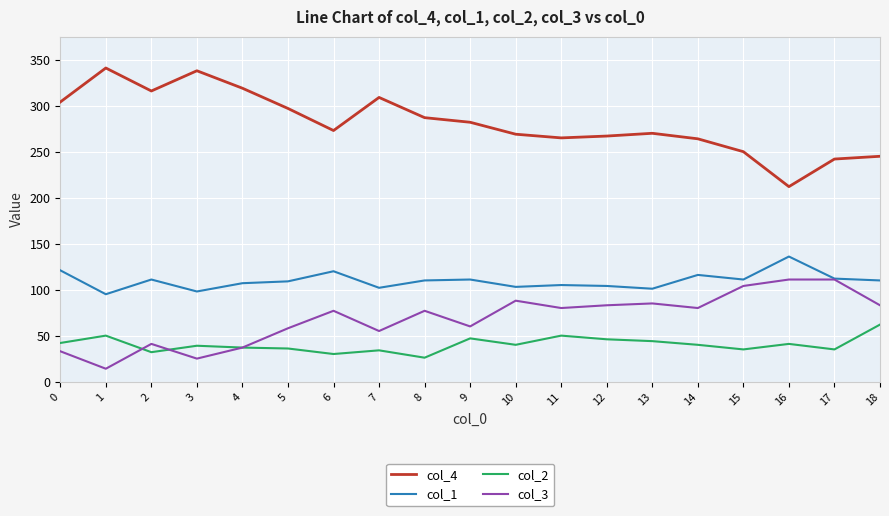

Which series has the largest range (max minus min)?

col_4